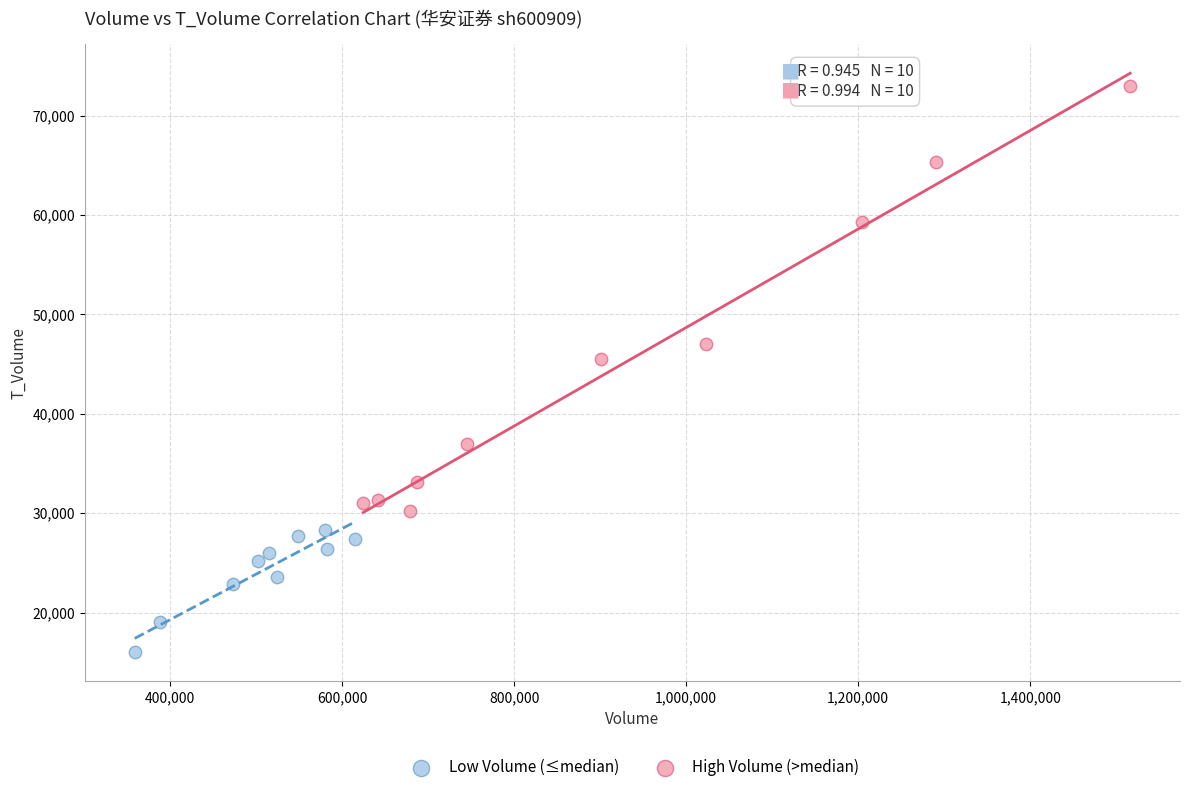

Which series has the largest Y range (max minus min)?

High Volume (>median)